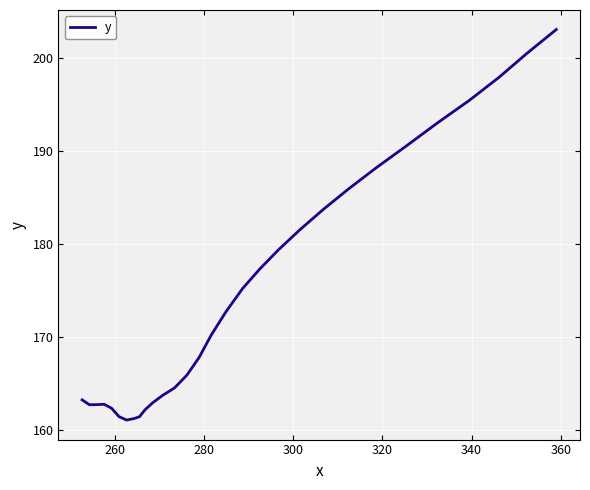

What is the greatest value displayed?

203.0